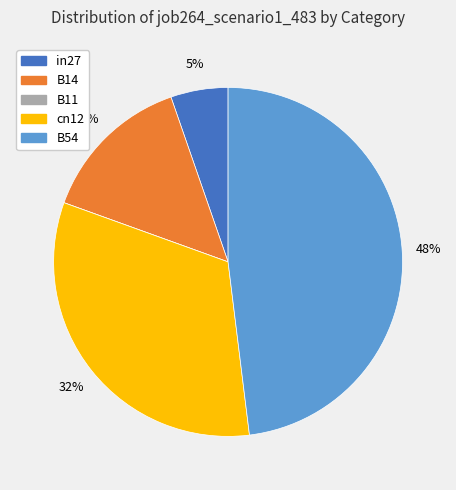

The in27 slice represents 5% of the pie. True or false?

True